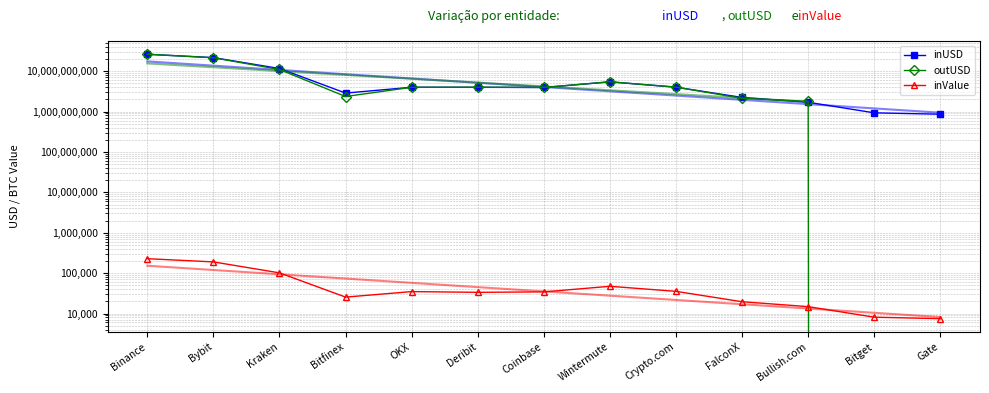

What is the average value of the outUSD series?

6651111698.2